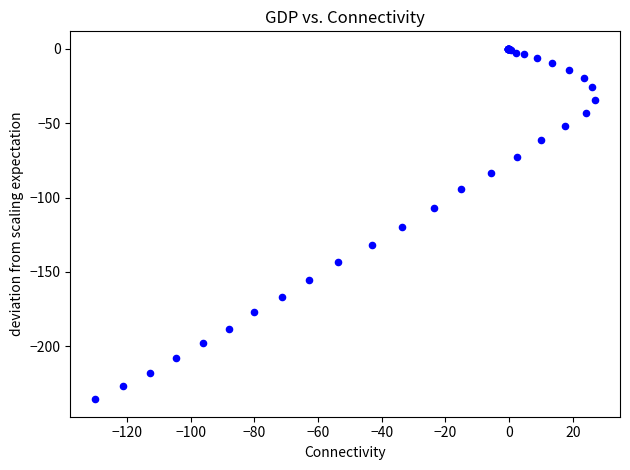

What Y value in the scatter plot is closest to -117?

-119.6